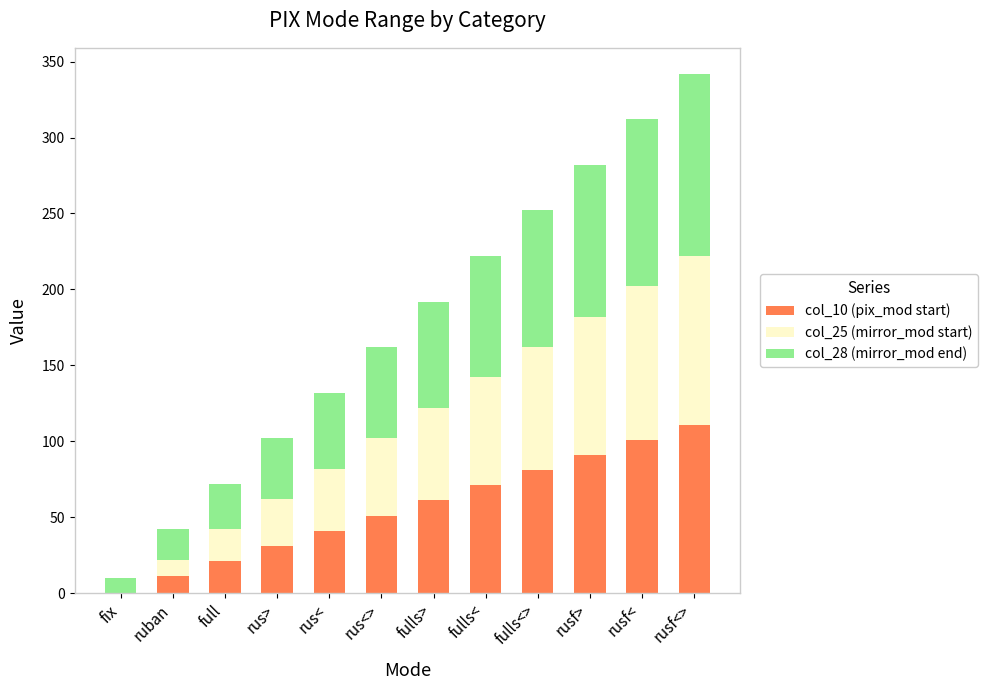

What is the total value across all series at rusf>?

282